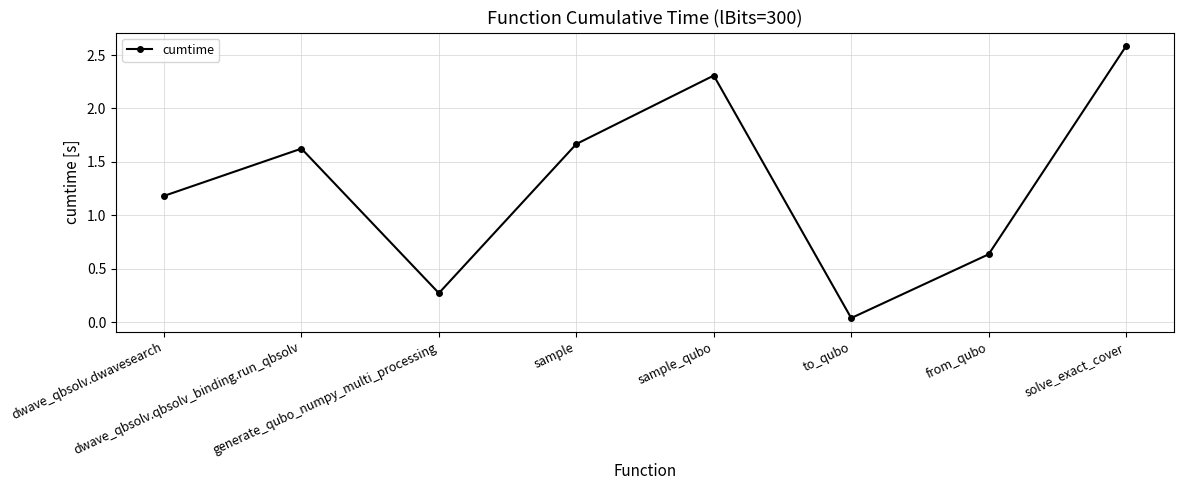

What is the difference between the maximum and minimum values?

2.5